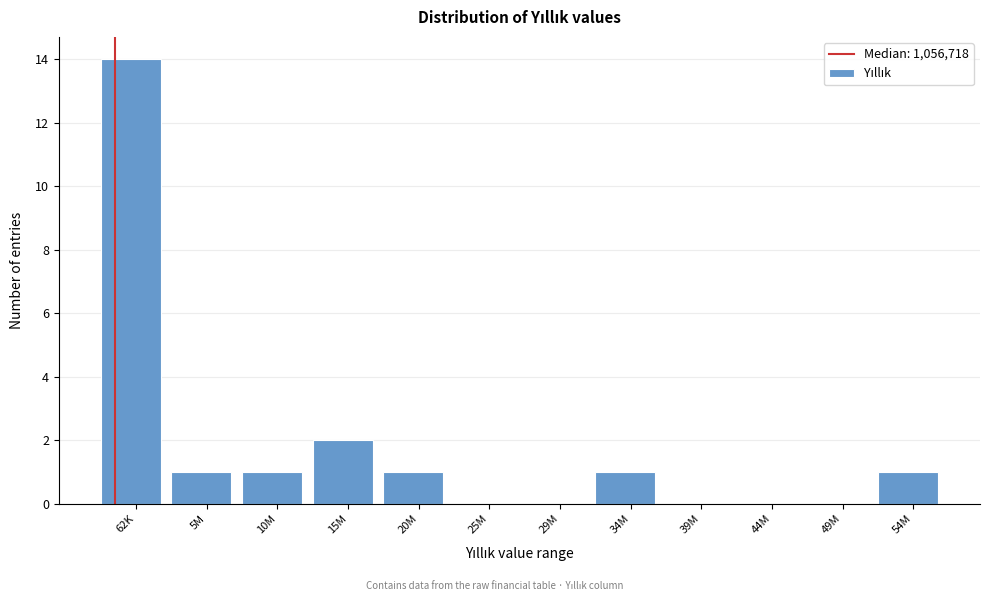

Reading right to left, transcribe all the data shown in this chart.

54M=1	49M=0	44M=0	39M=0	34M=1	29M=0	25M=0	20M=1	15M=2	10M=1	5M=1	62K=14